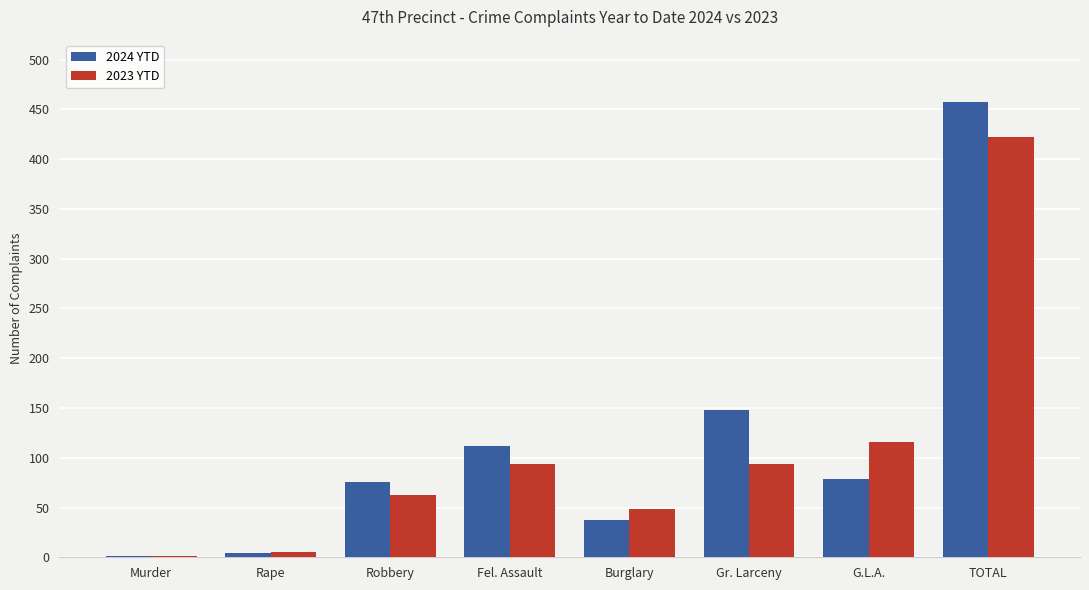

What is the total value across all series at Burglary?

86